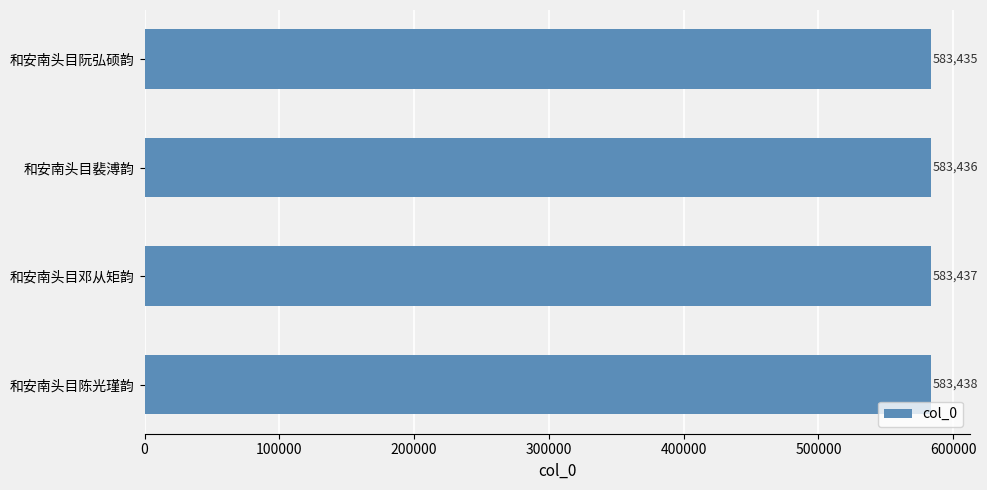

Count the values in the range 583436 to 583438.

3